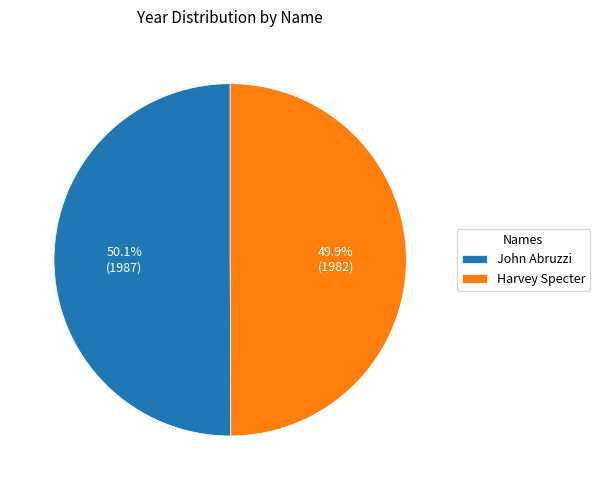

True or false: John Abruzzi accounts for 42% of the total.

False